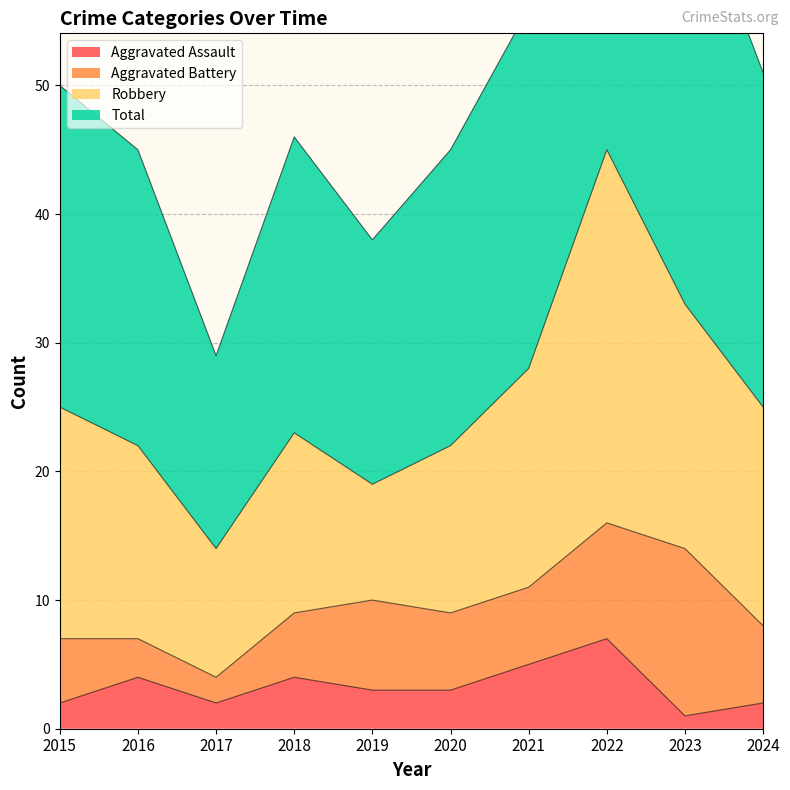

At how many categories does at least one series exceed 8?

10